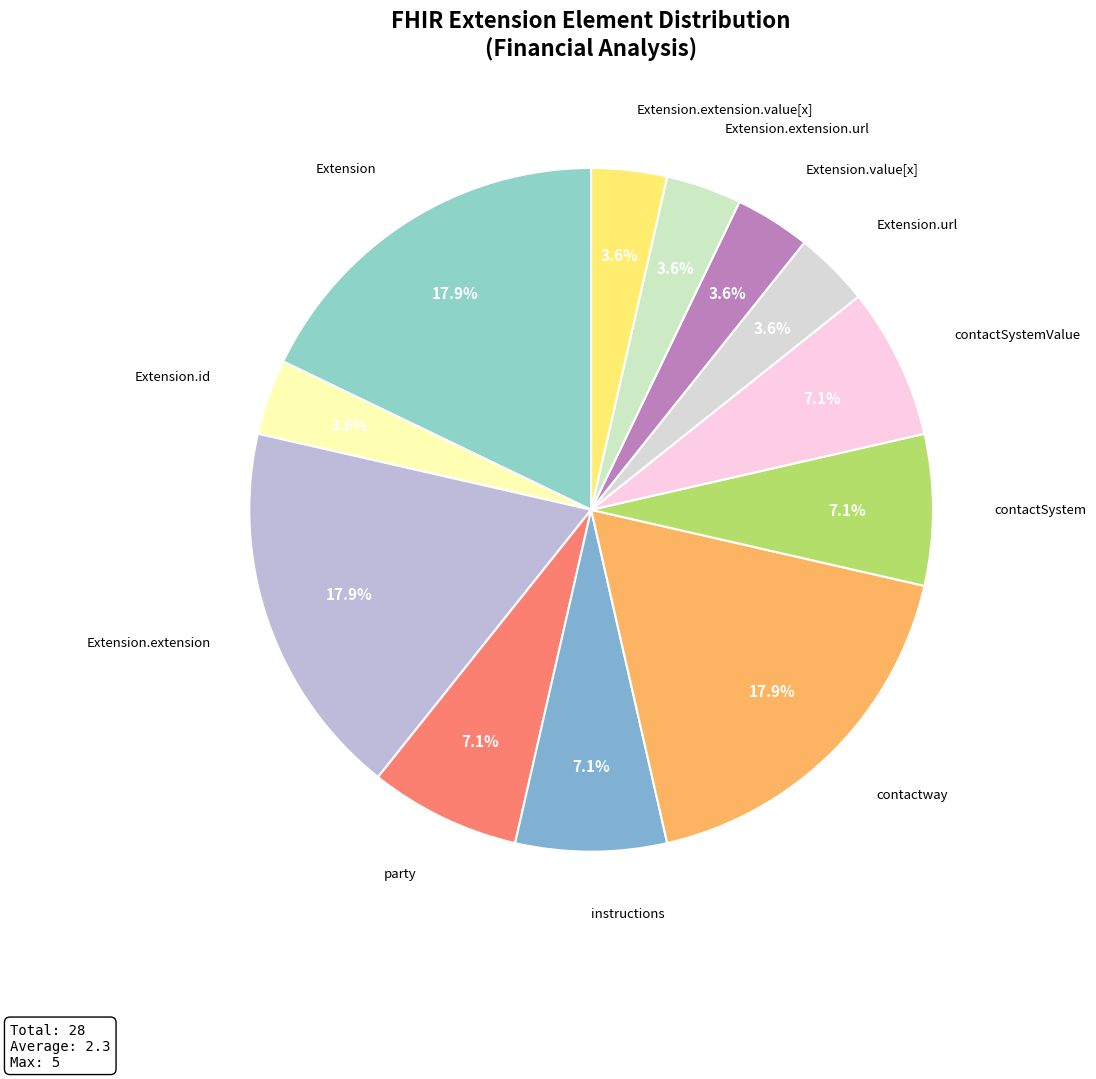

Count the number of slices in the pie.

12